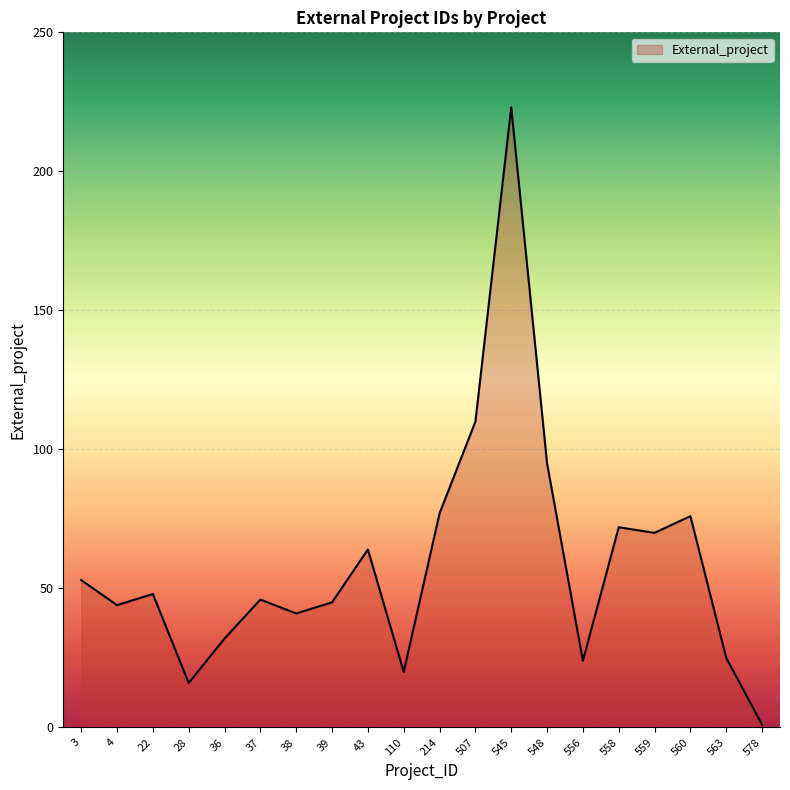

What is the ratio of the value at 548 to the value at 28?

5.9